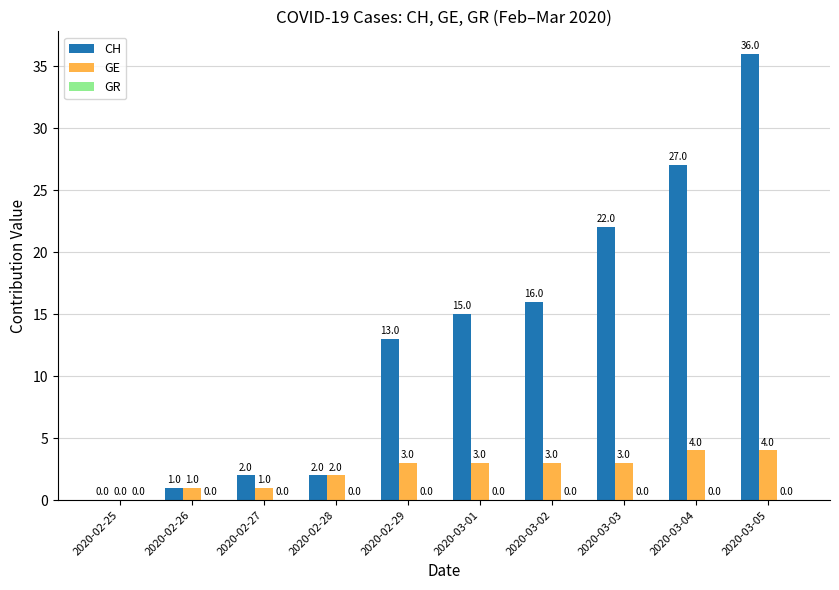

Count the GE values in the range 1 to 3.

7